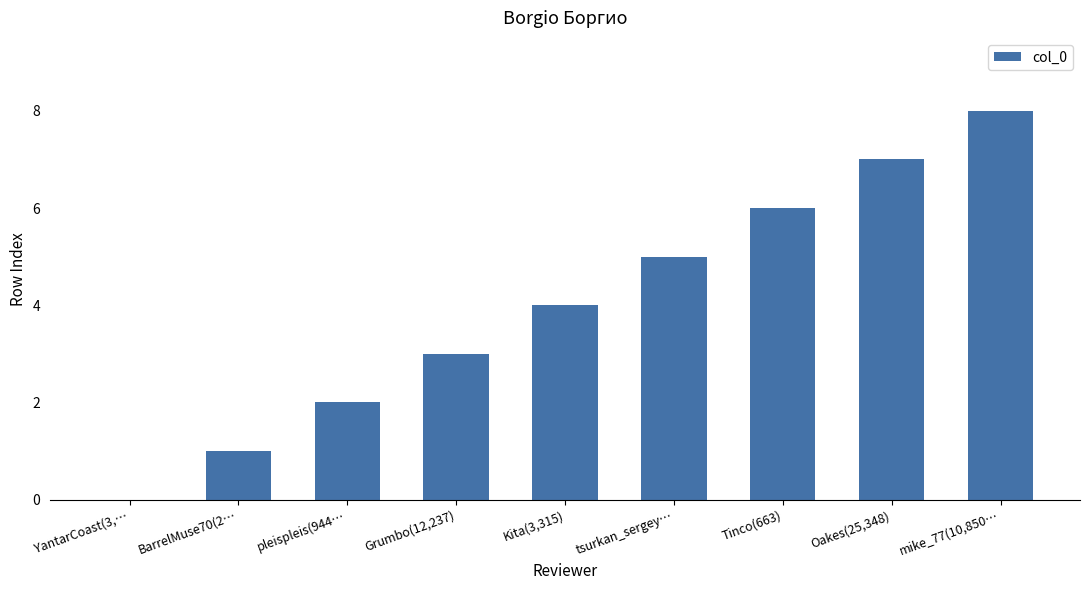

Are the bars horizontal?

No